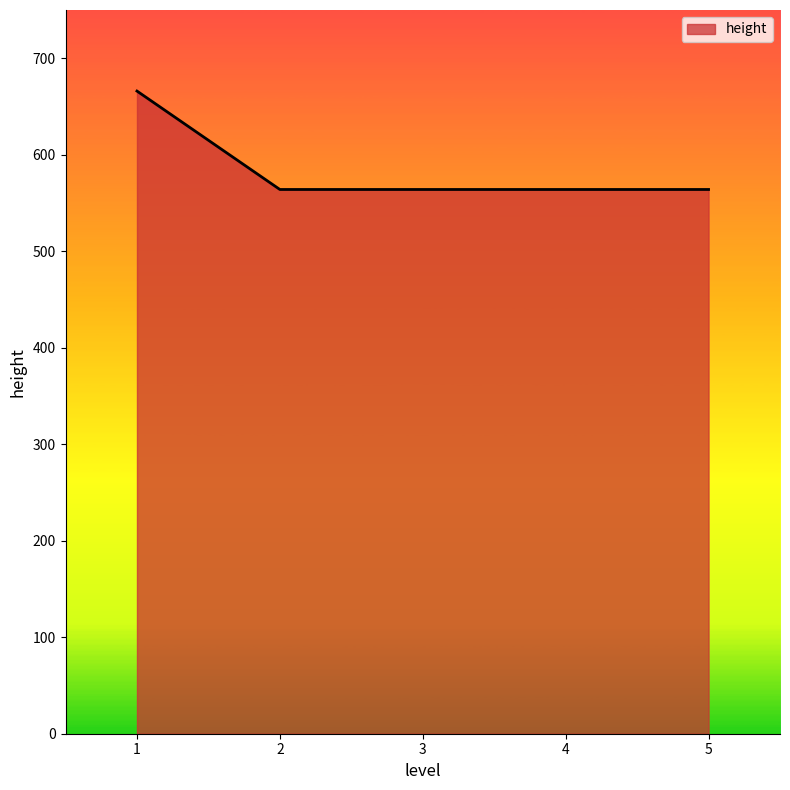

What is the smallest value displayed?

564